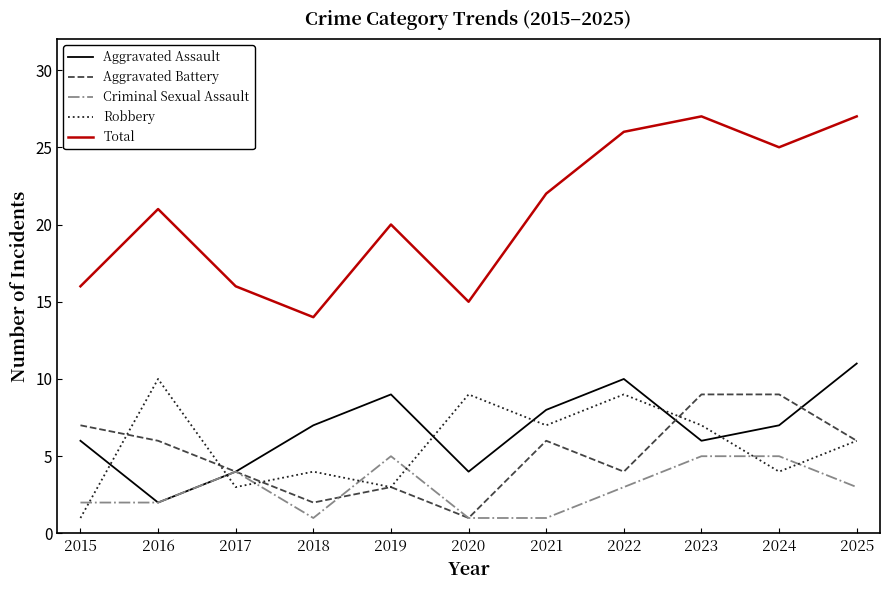

At which label does Aggravated Assault reach its peak?

2025